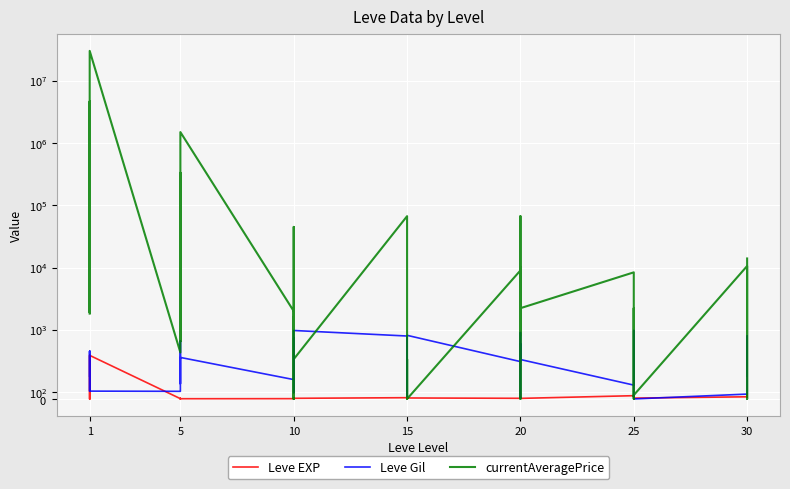

True or false: Leve Gil has more than 1 interior local peaks.

True